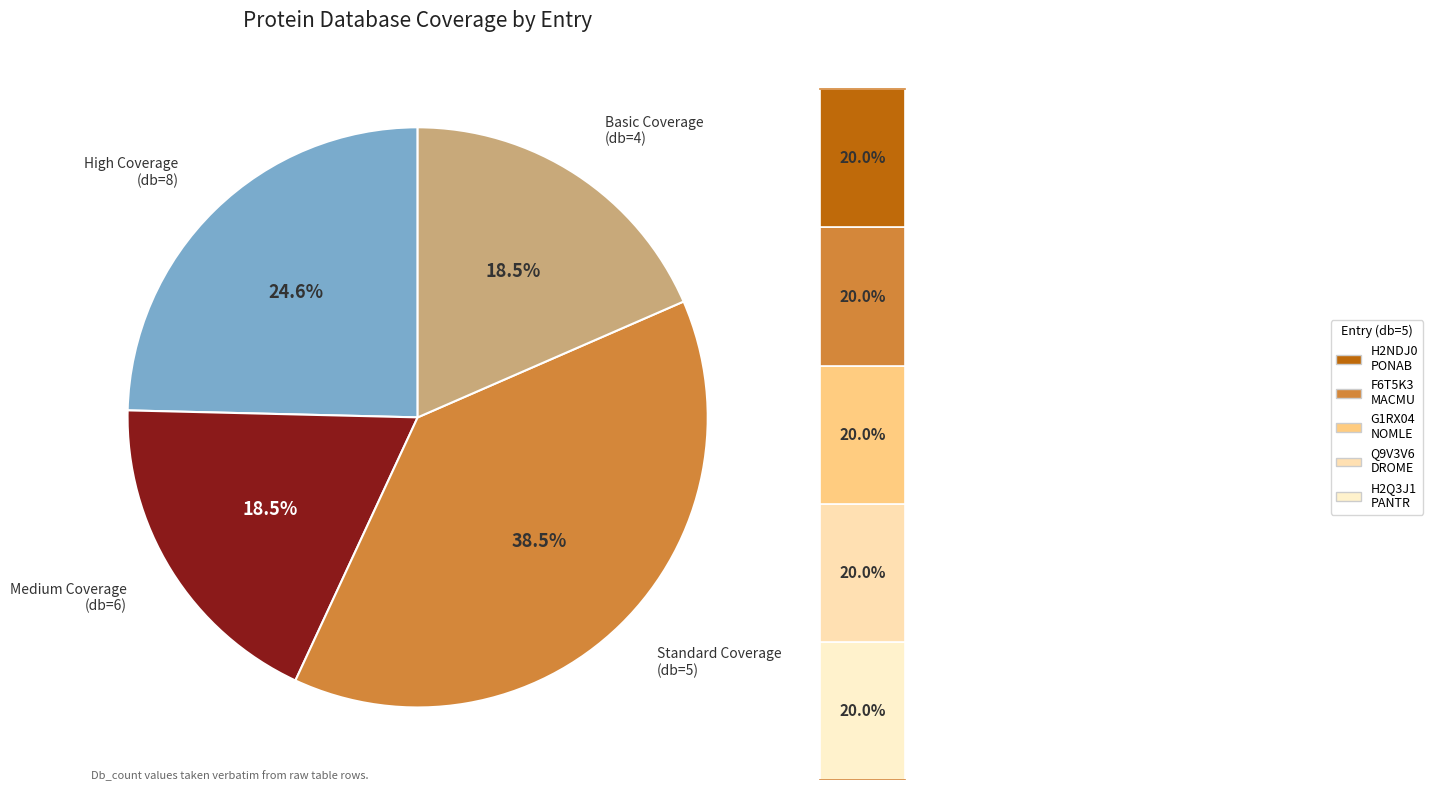

Does Q9V3V6 represent more than half of the total?

No